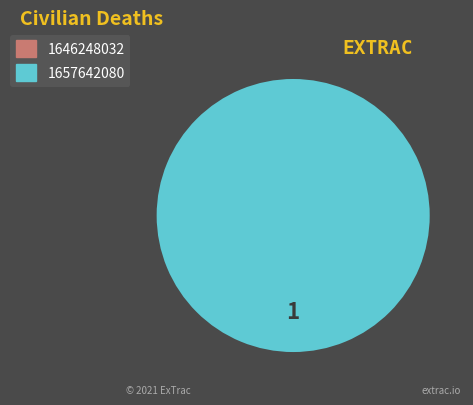

What is the largest slice in the pie chart?

1657642080